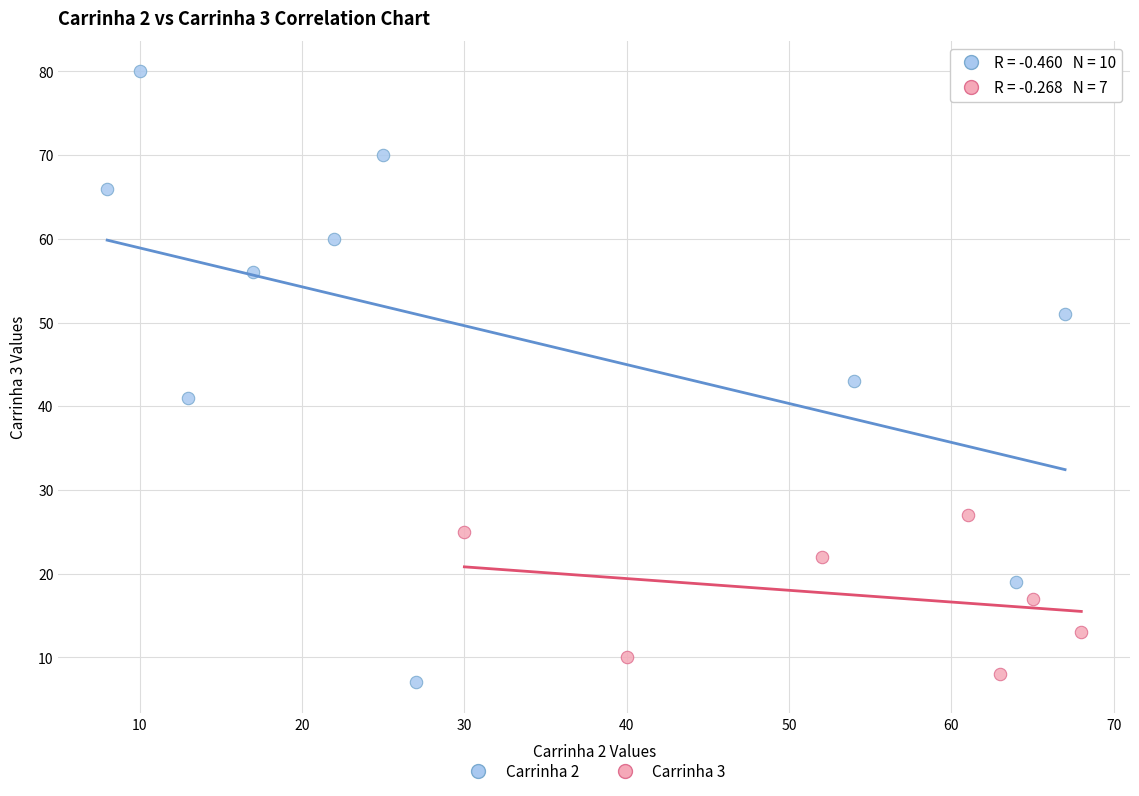

Which series contains the highest Y value?

Carrinha 2